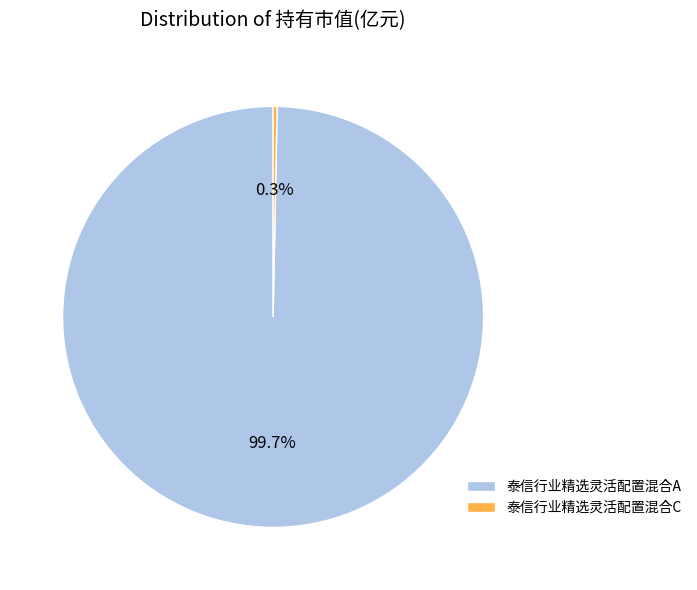

Between 泰信行业精选灵活配置混合C and 泰信行业精选灵活配置混合A, which is larger?

泰信行业精选灵活配置混合A